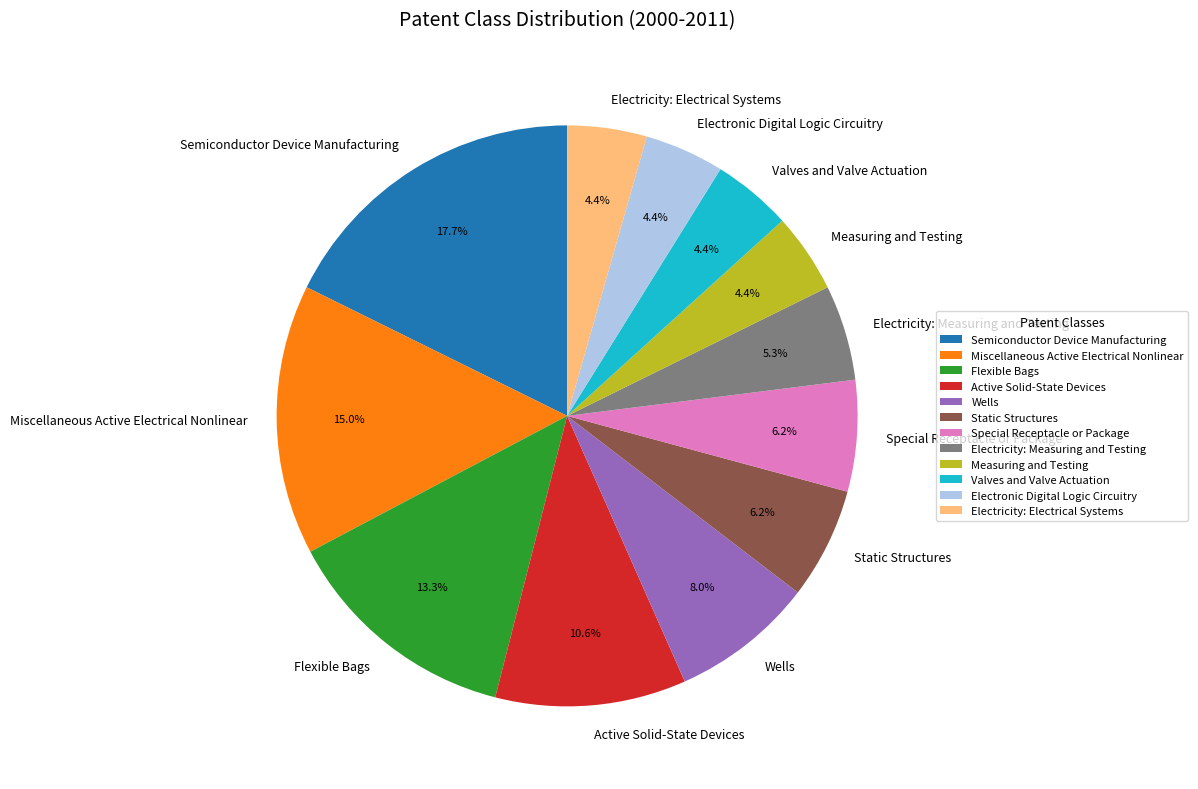

Which has a higher value, Wells or Valves and Valve Actuation?

Wells